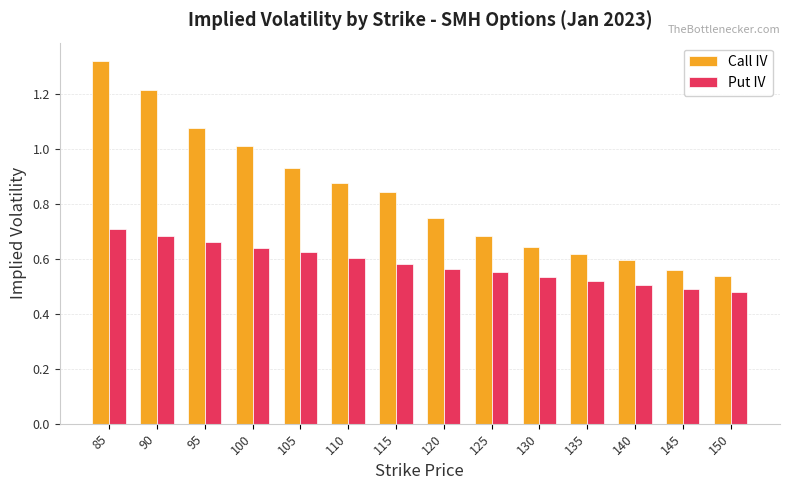

At which category does the chart reach its peak across all series?

85